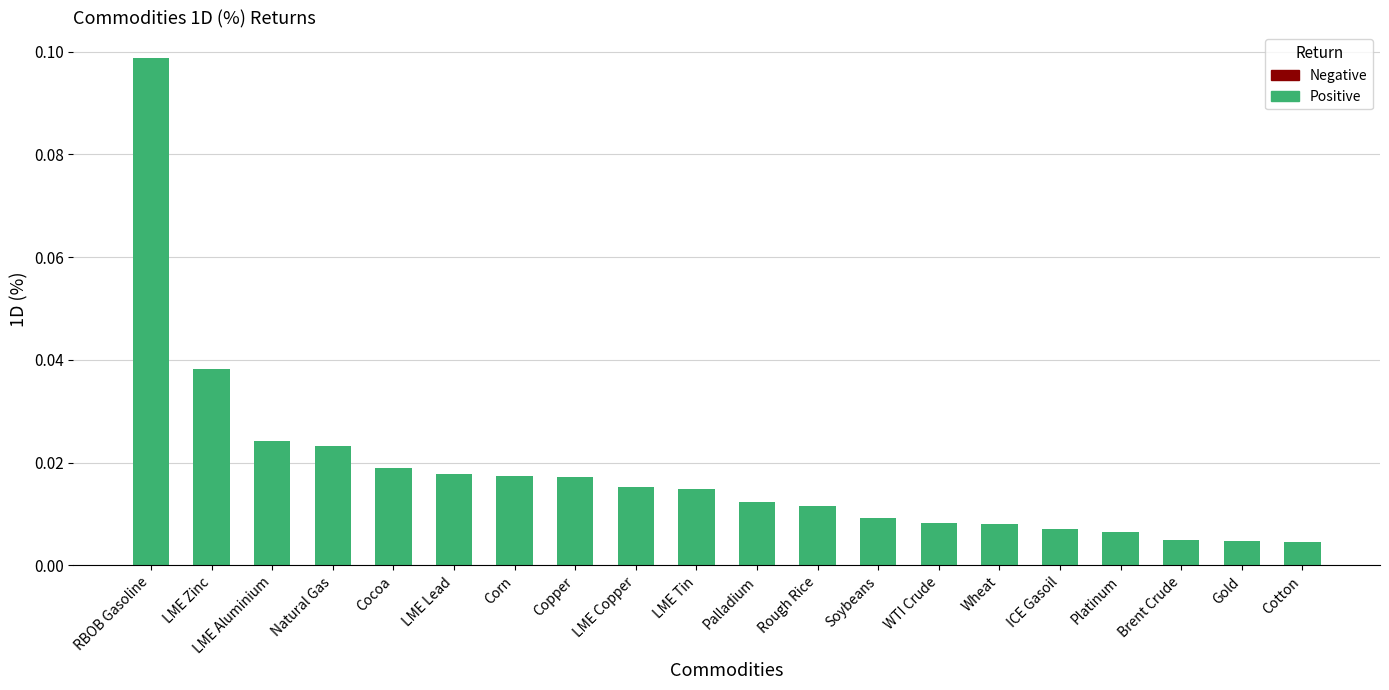

What position from the left is Soybeans?

13